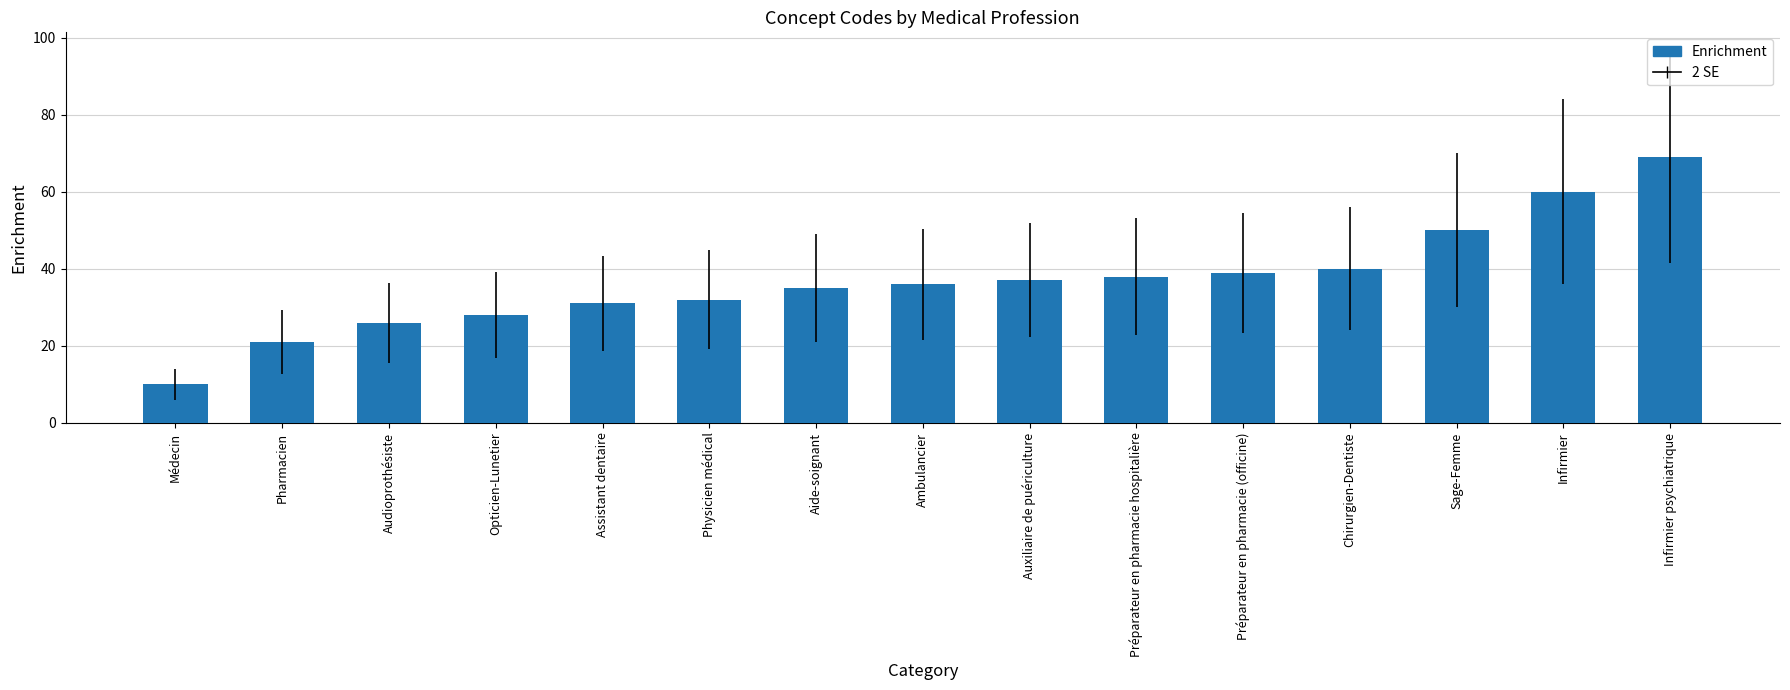

At which category does the chart reach its minimum across all series?

Médecin